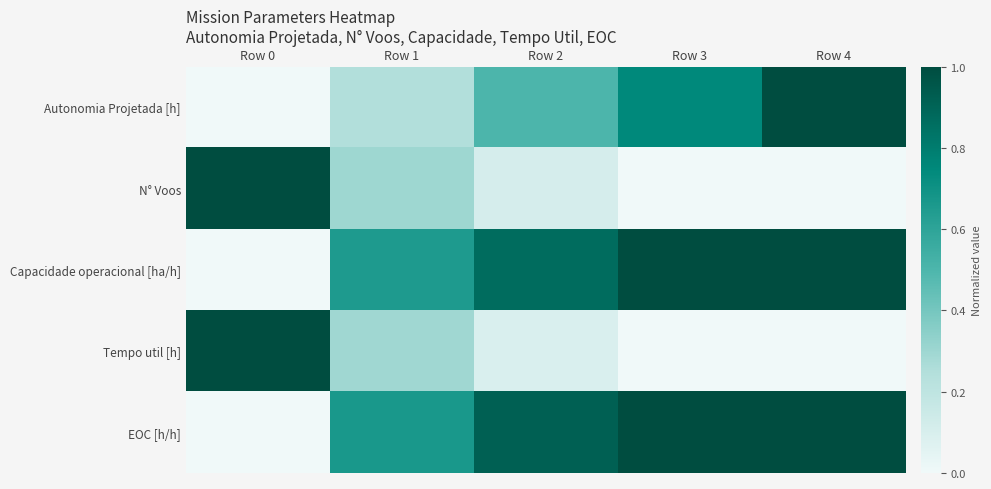

Reading left to right, list all the values displayed in this chart.

Autonomia Projetada [h]: Row 0=0.0	Row 1=0.2	Row 2=0.5	Row 3=0.7	Row 4=1.0
N° Voos: Row 0=1.0	Row 1=0.3	Row 2=0.1	Row 3=0.0	Row 4=0.0
Capacidade operacional [ha/h]: Row 0=0.0	Row 1=0.7	Row 2=0.9	Row 3=1.0	Row 4=1.0
Tempo util [h]: Row 0=1.0	Row 1=0.3	Row 2=0.1	Row 3=0.0	Row 4=0.0
EOC [h/h]: Row 0=0.0	Row 1=0.7	Row 2=0.9	Row 3=1.0	Row 4=1.0